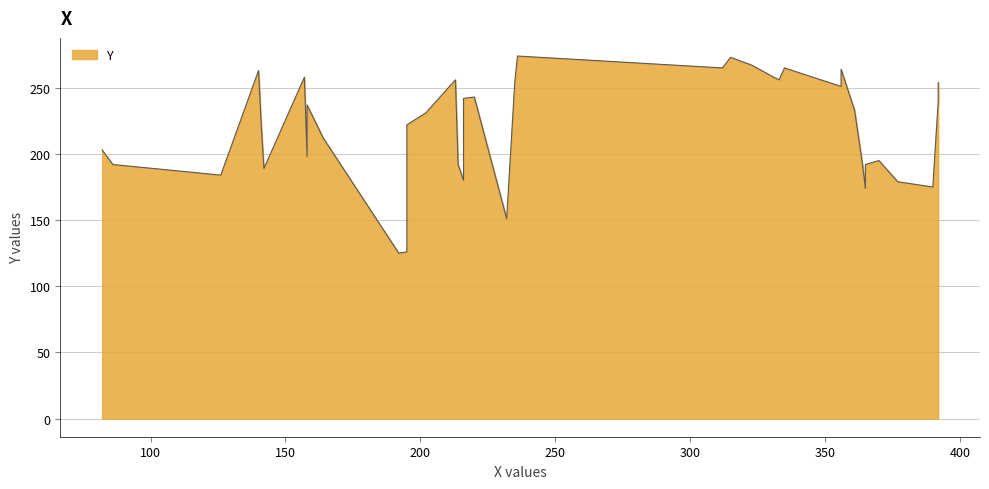

The chart shows a value of 318 at 195. True or false?

False